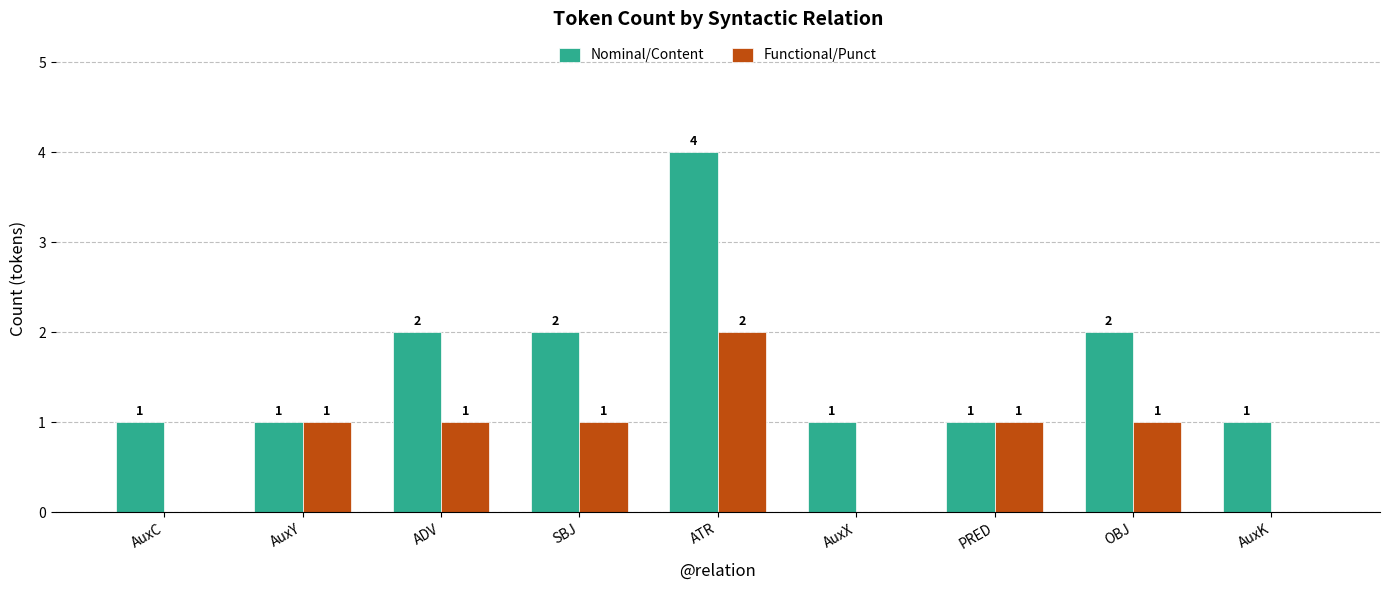

At which category is the sum across all series the highest?

ATR